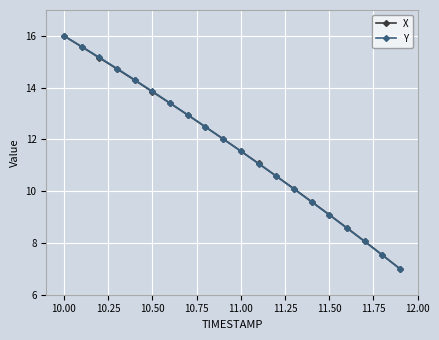

True or false: X has more than 0 interior local peaks.

False